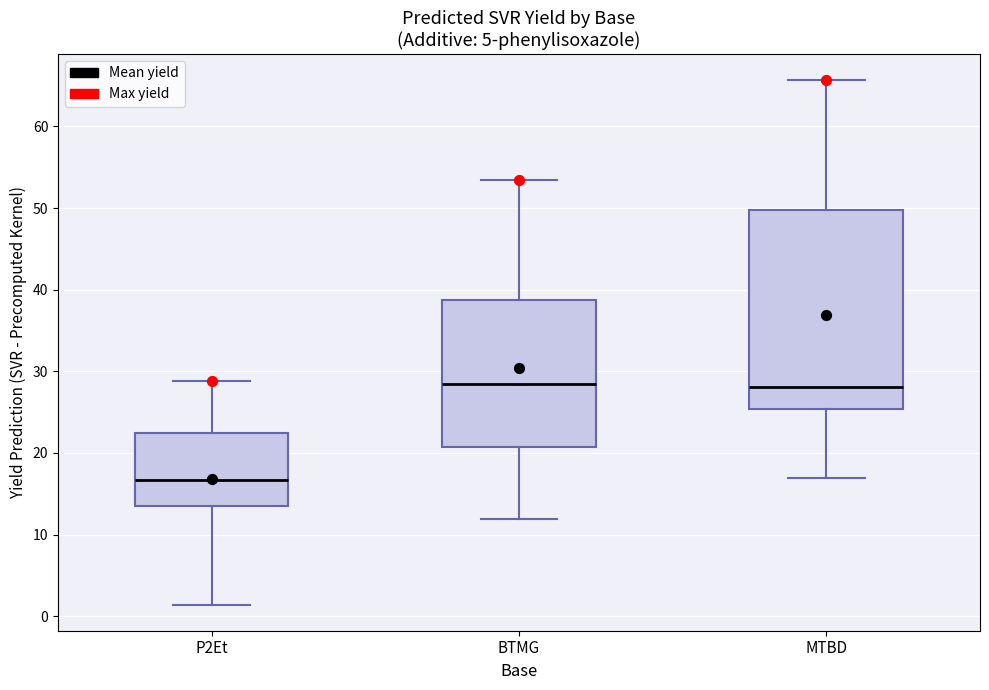

Where does the lower whisker of the box for P2Et end on the y-axis? The values are not printed on the chart, so give them approximately, as read against the axis.

1